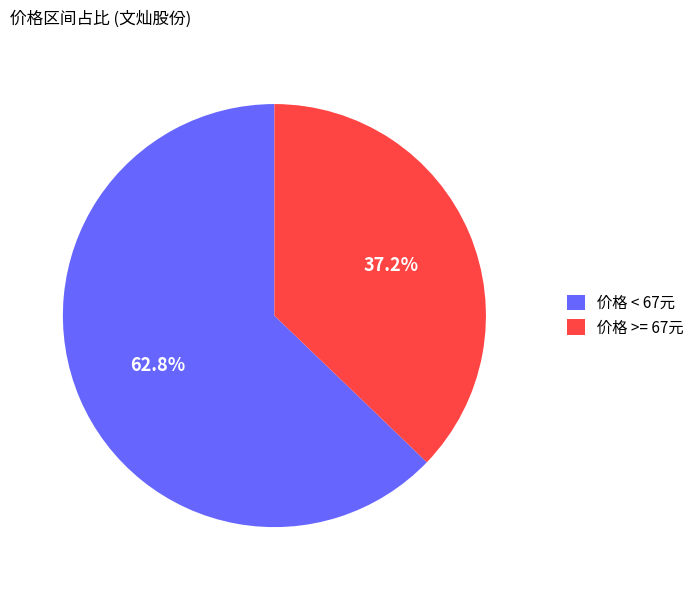

To the nearest percent, what is the average slice percentage?

50%